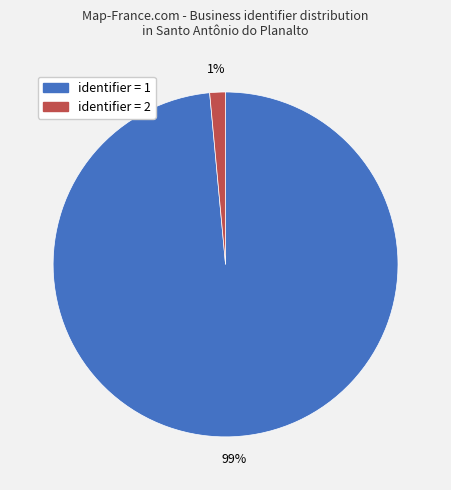

How many slices are in this pie chart?

2